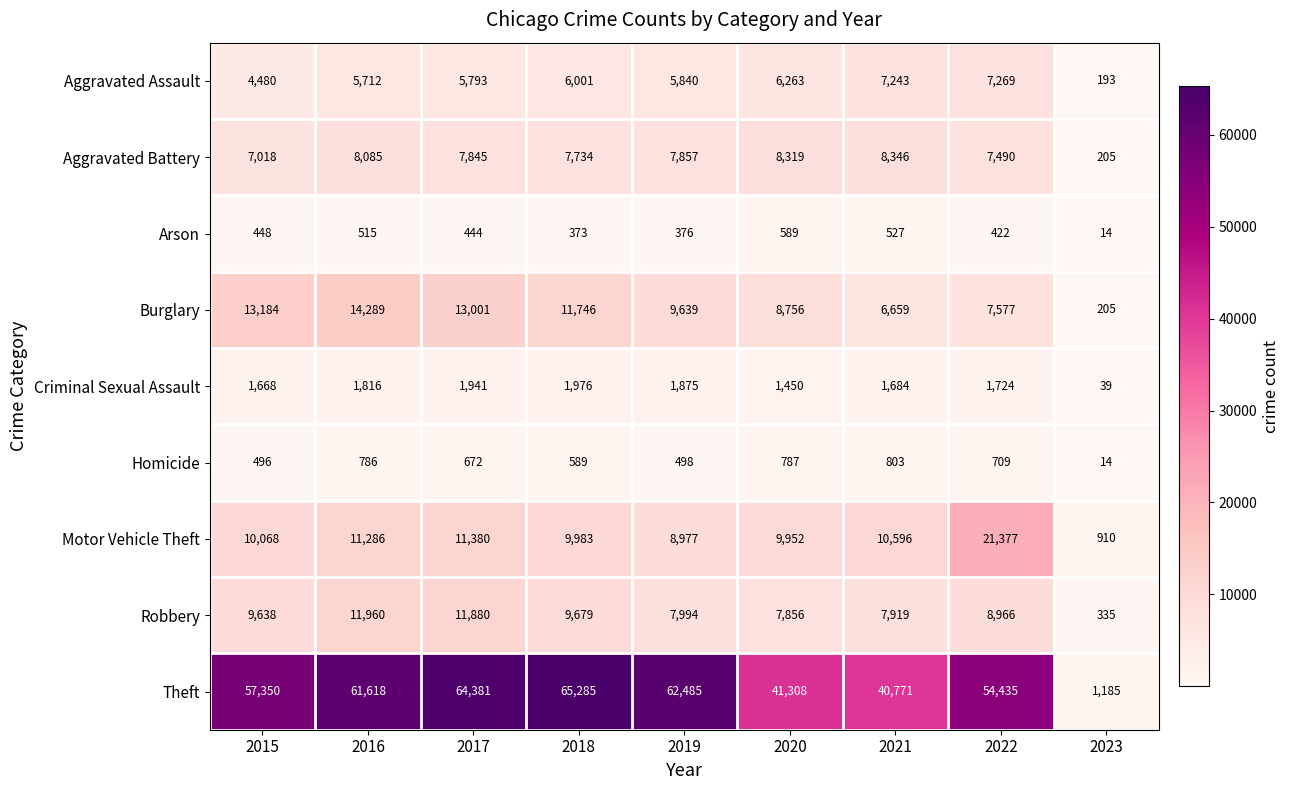

How many data points in Robbery are less than 8966?

4